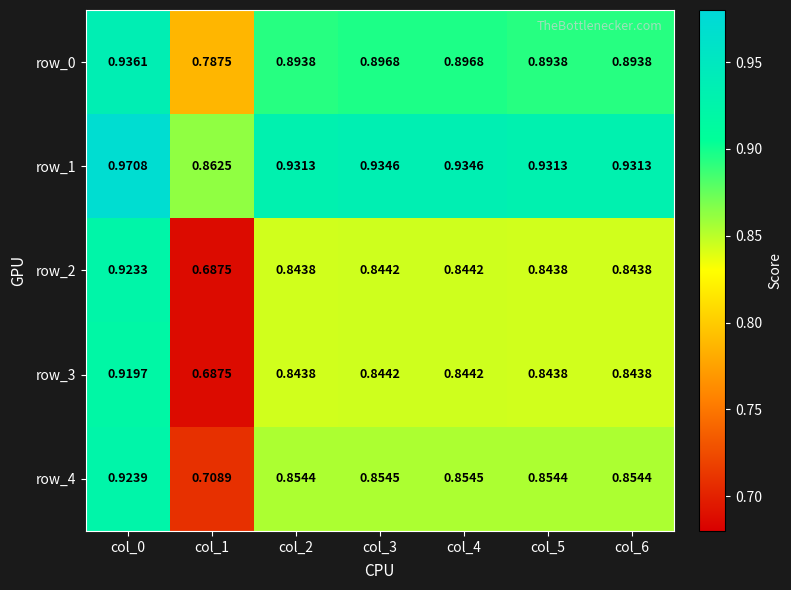

Count the number of data series in this chart.

5